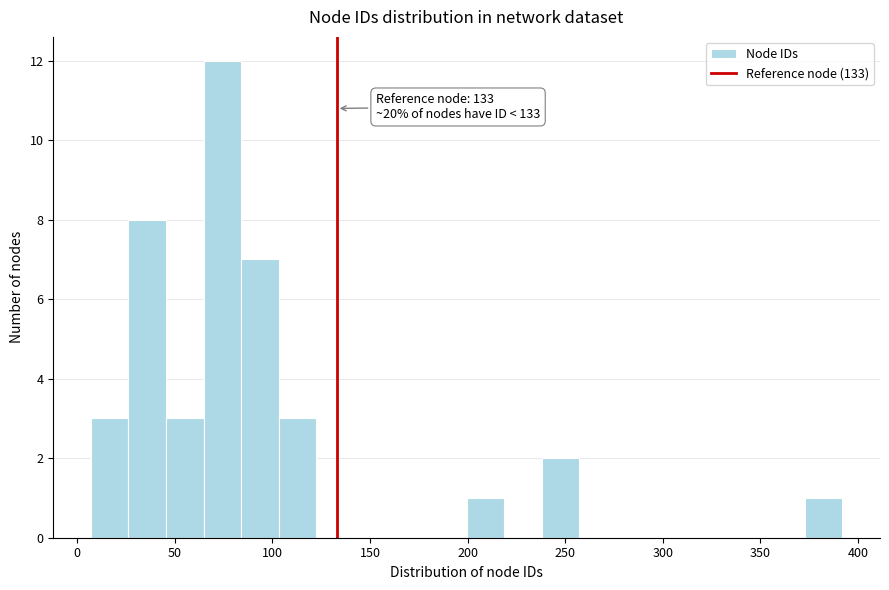

Around what value on the x-axis is the tallest bar? Give the approximate position of its centre, as read against the axis.

75